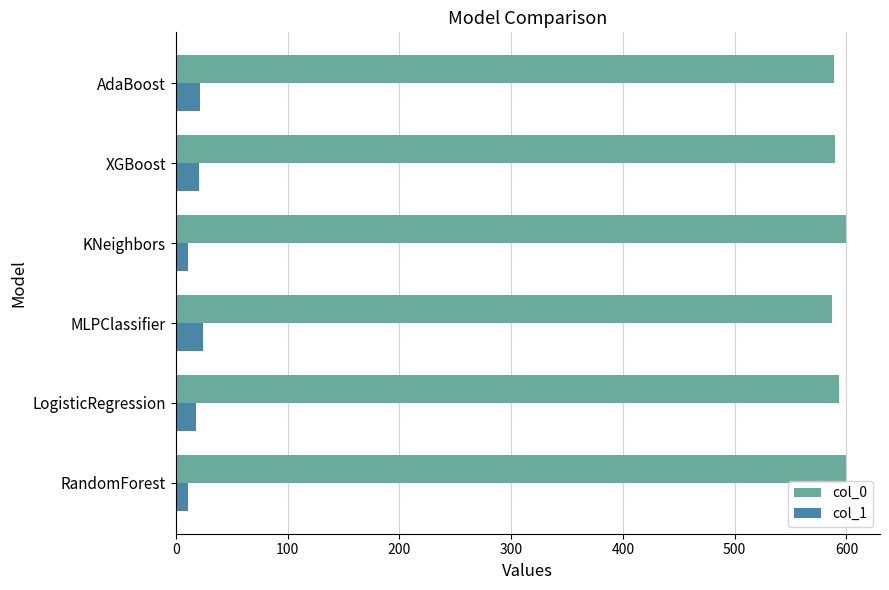

Rank the series by their maximum value, from lowest to highest.

col_1, col_0